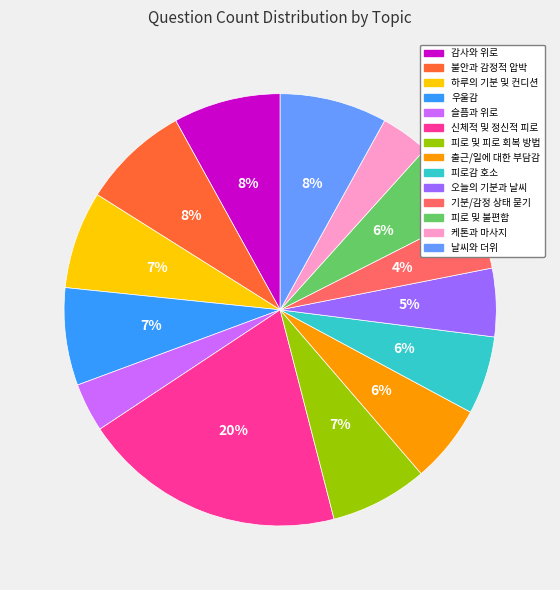

True or false: 감사와 위로 accounts for 8% of the total.

True